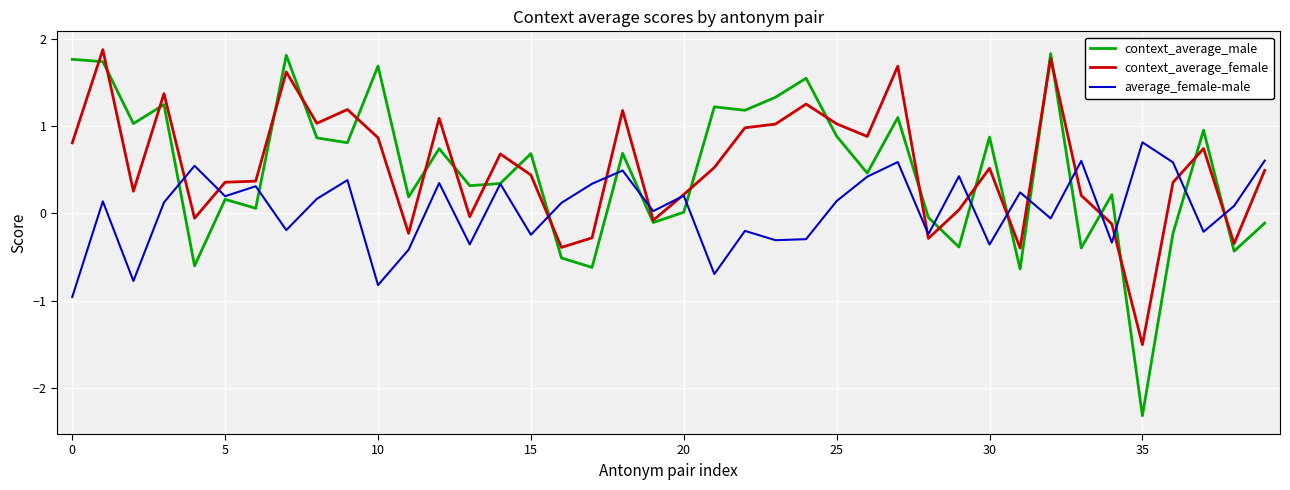

Rank the series by their maximum value, from highest to lowest.

context_average_female, context_average_male, average_female-male